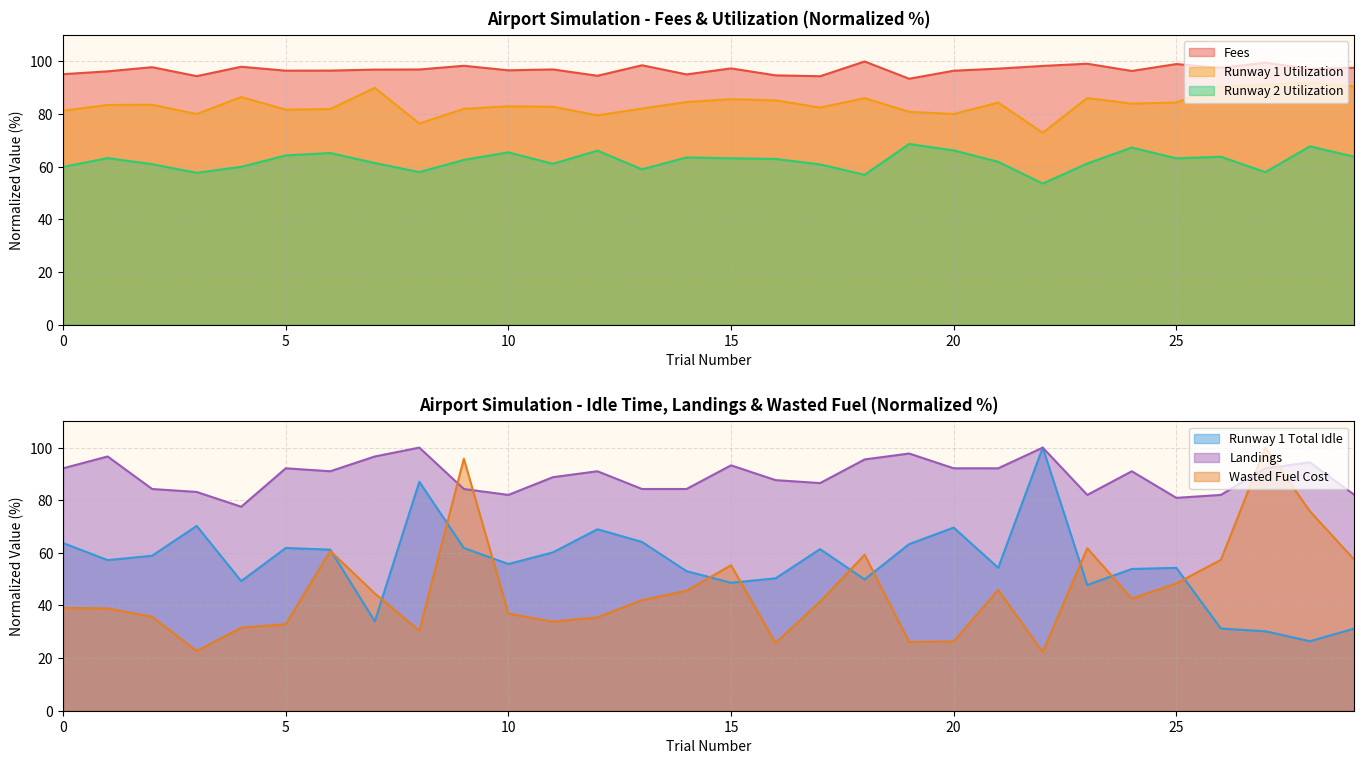

True or false: Runway 1 Utilization and Fees intersect in this chart.

False